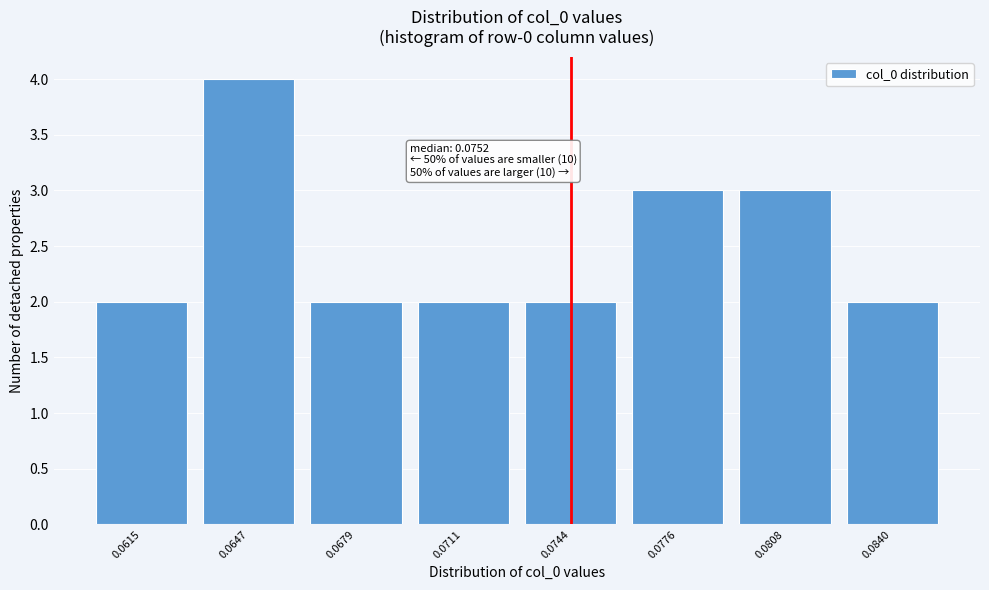

Reading left to right, list all the values displayed in this chart.

2	4	2	2	2	3	3	2